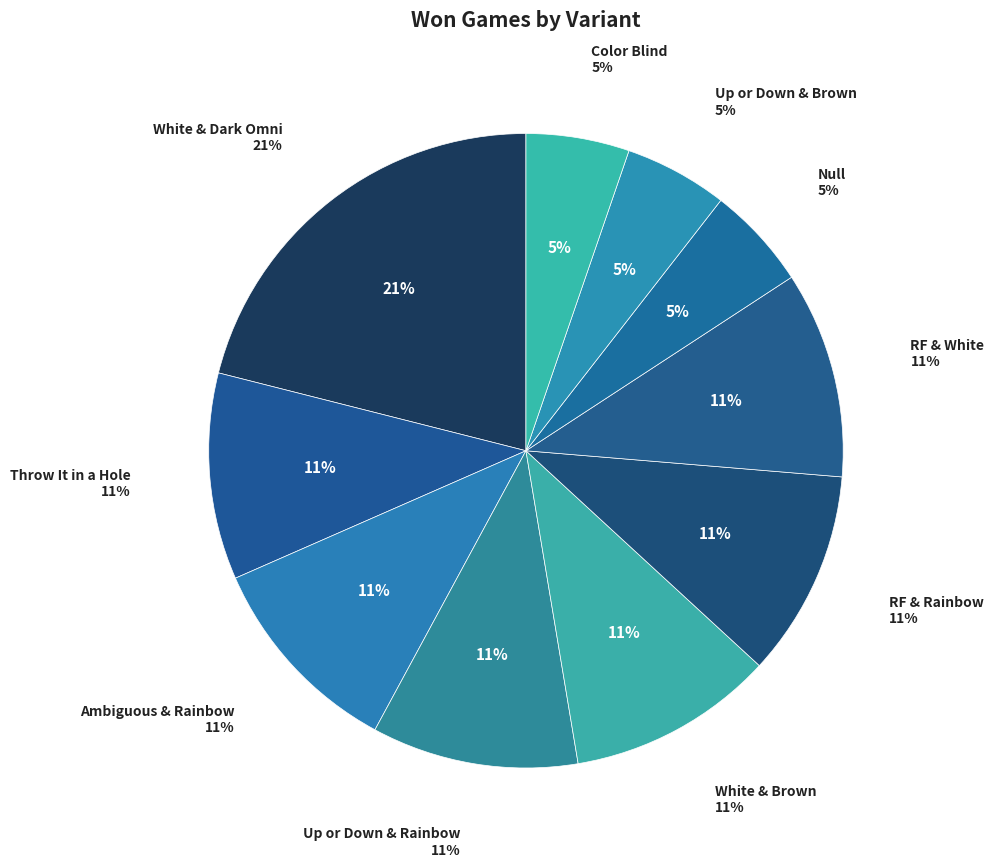

Count the number of slices in the pie.

10